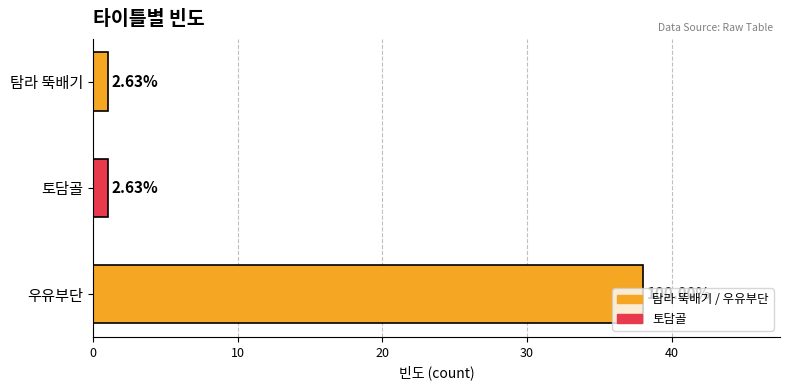

Does the chart contain any negative values?

No